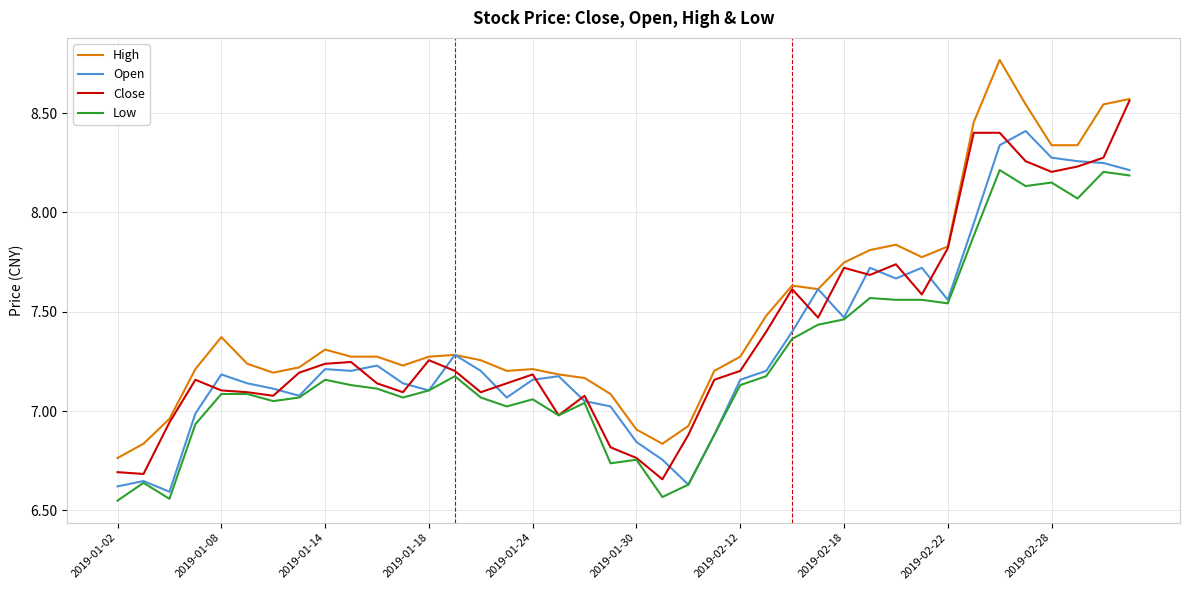

True or false: High and Low intersect in this chart.

False